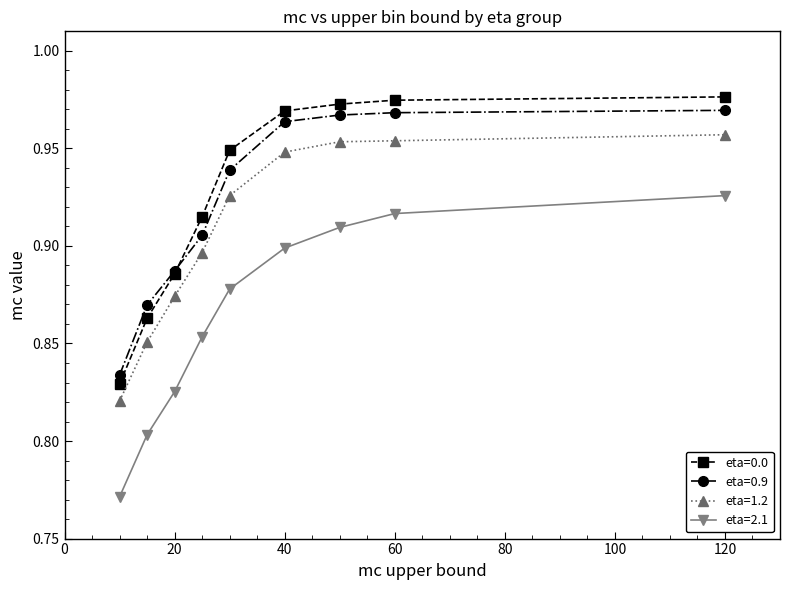

At how many categories does at least one series exceed 0?

9